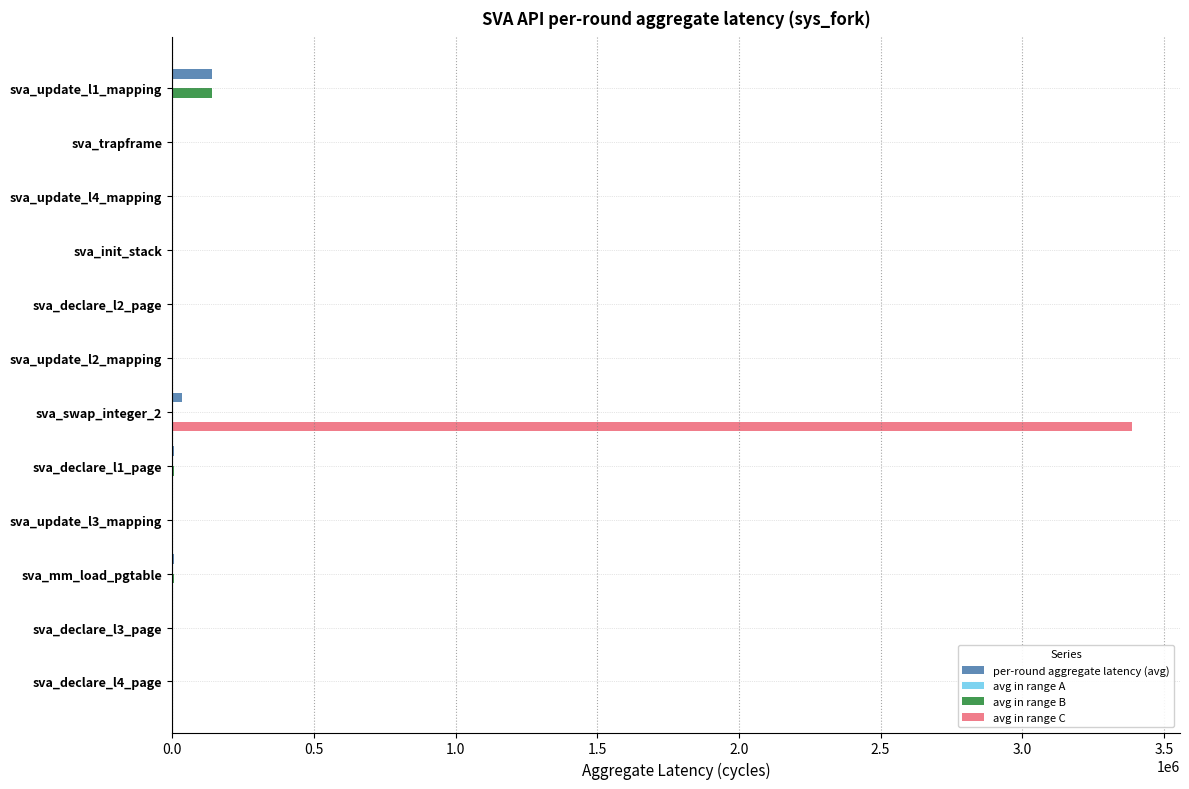

What is the total value across all series at sva_update_l1_mapping?

283675.4